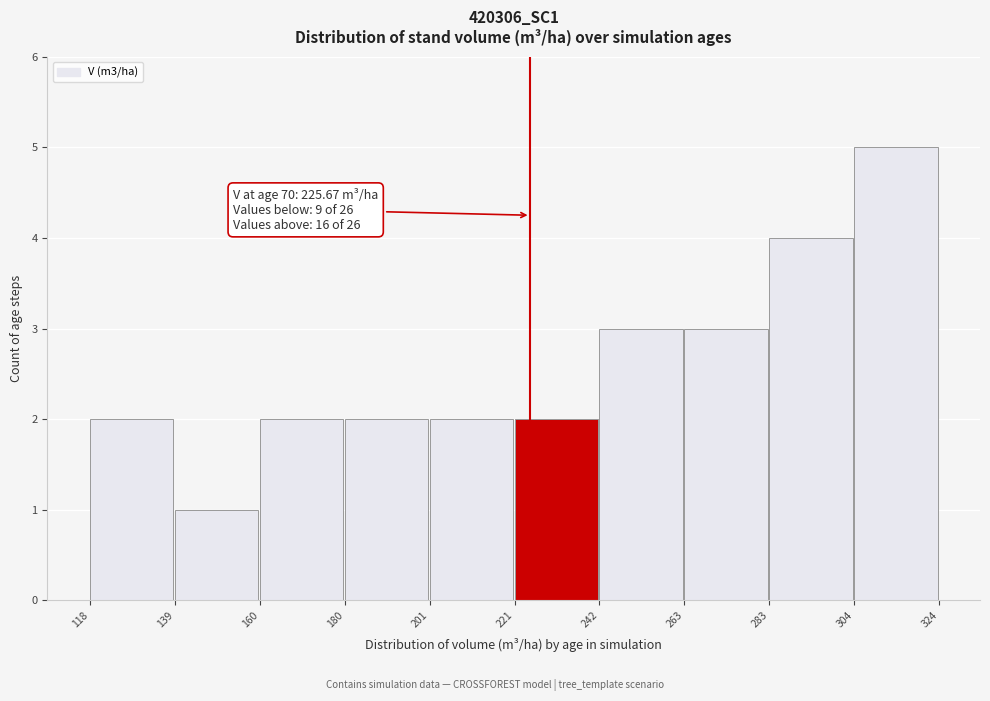

Over which range of the x-axis is the bar tallest?

304 to 324